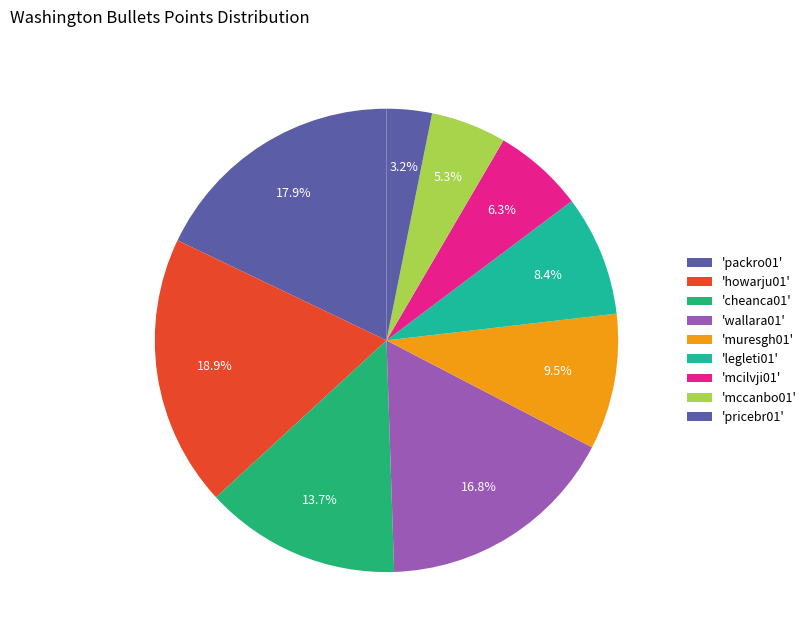

Count the number of slices in the pie.

9